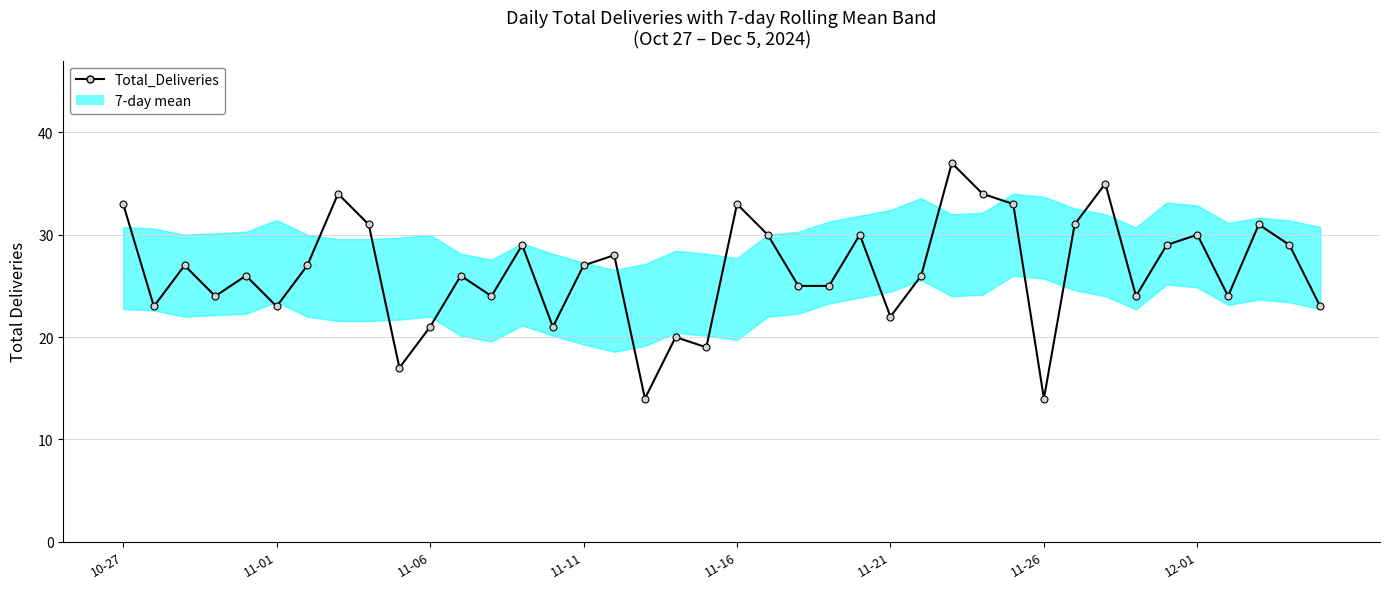

What is the approximate value at 14?

21